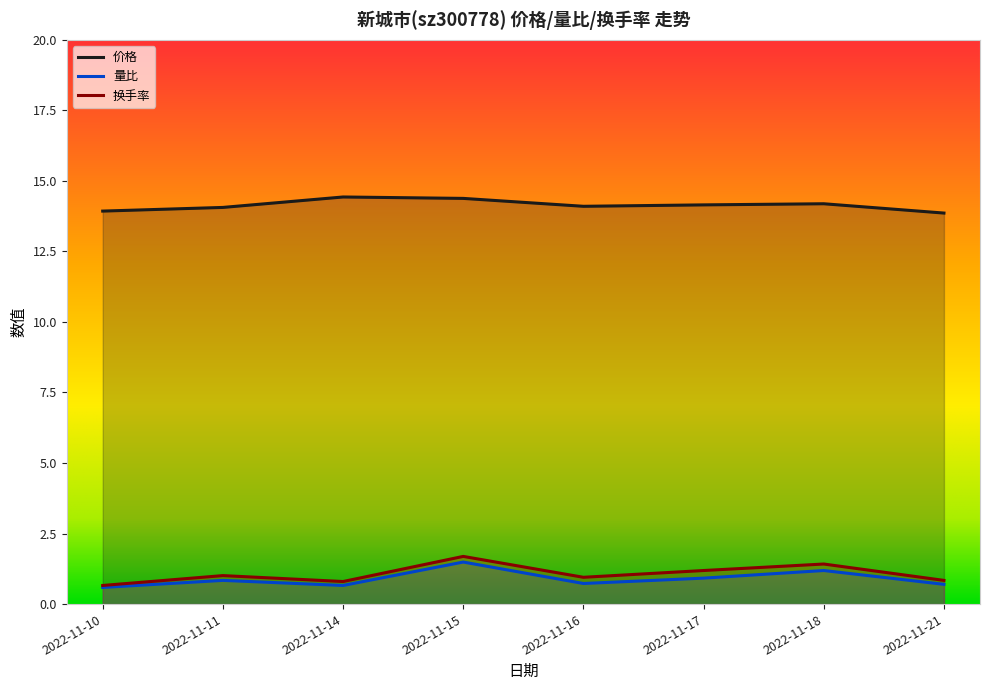

Where is the first local minimum for 价格?

2022-11-16